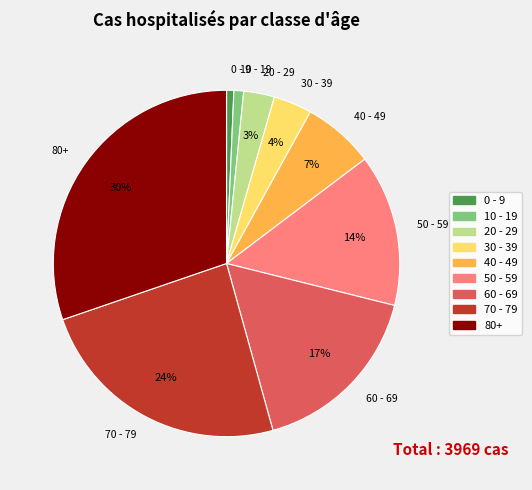

Count the number of slices in the pie.

9